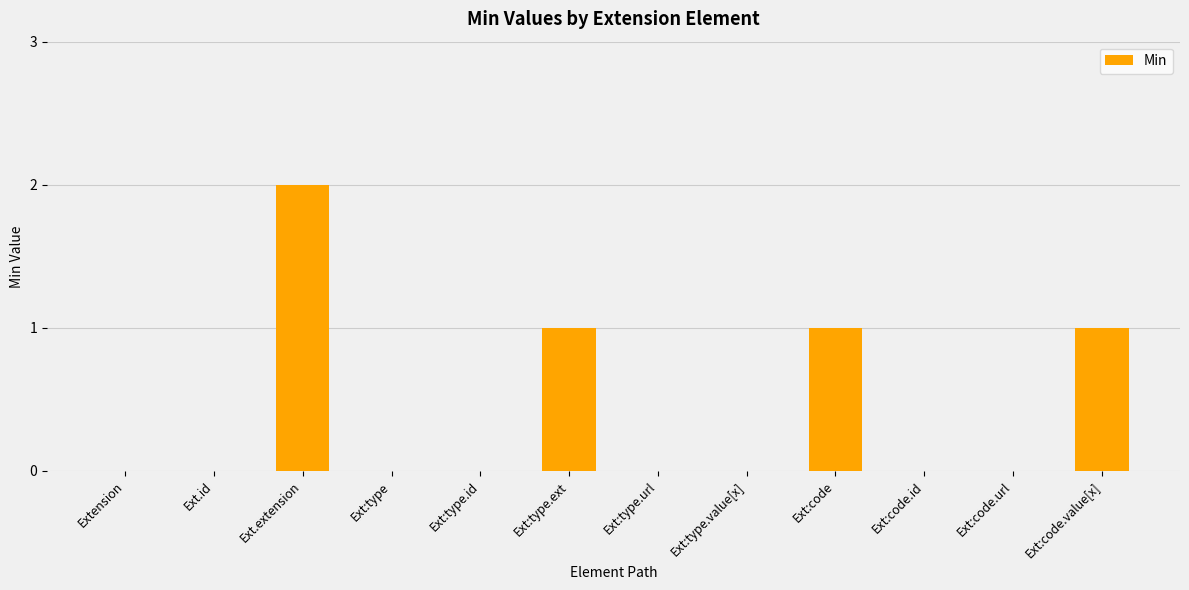

The chart shows a value of -1 at Ext:code.id. True or false?

False